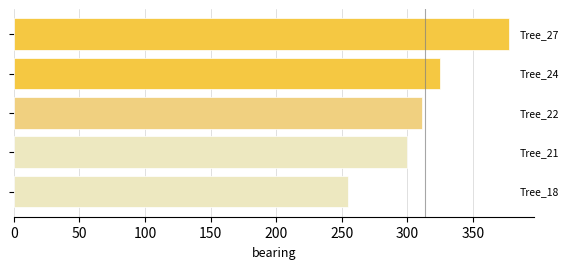

What is the maximum value shown in the chart?

378